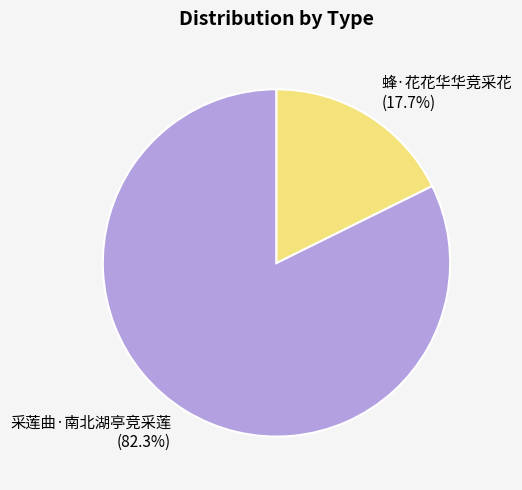

What is the largest slice in the pie chart?

采莲曲·南北湖亭竞采莲